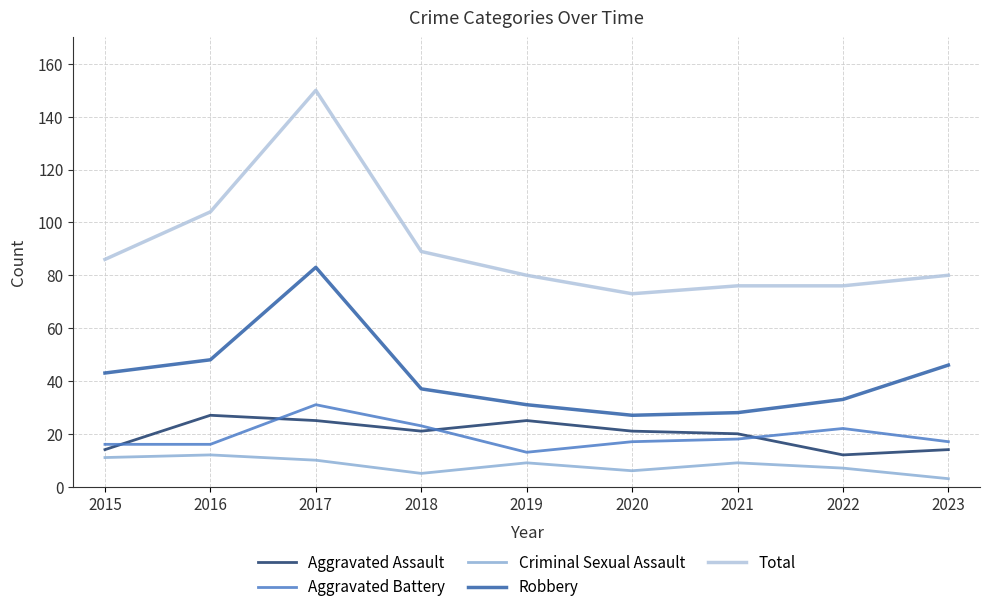

How many interior local valleys does the Robbery series have?

1